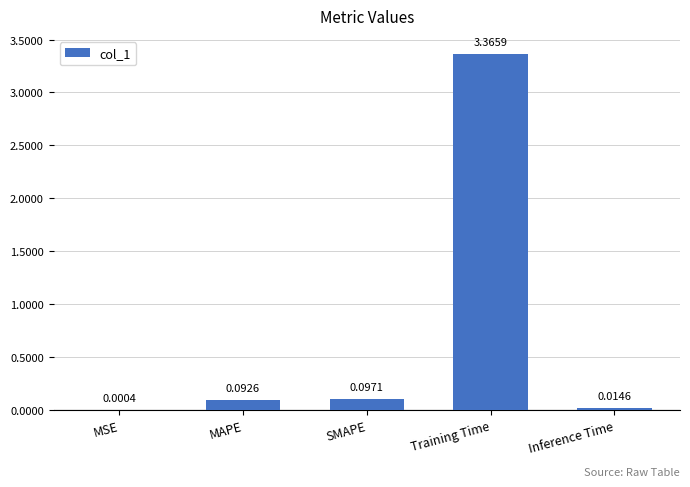

Between Training Time and SMAPE, which is larger?

Training Time